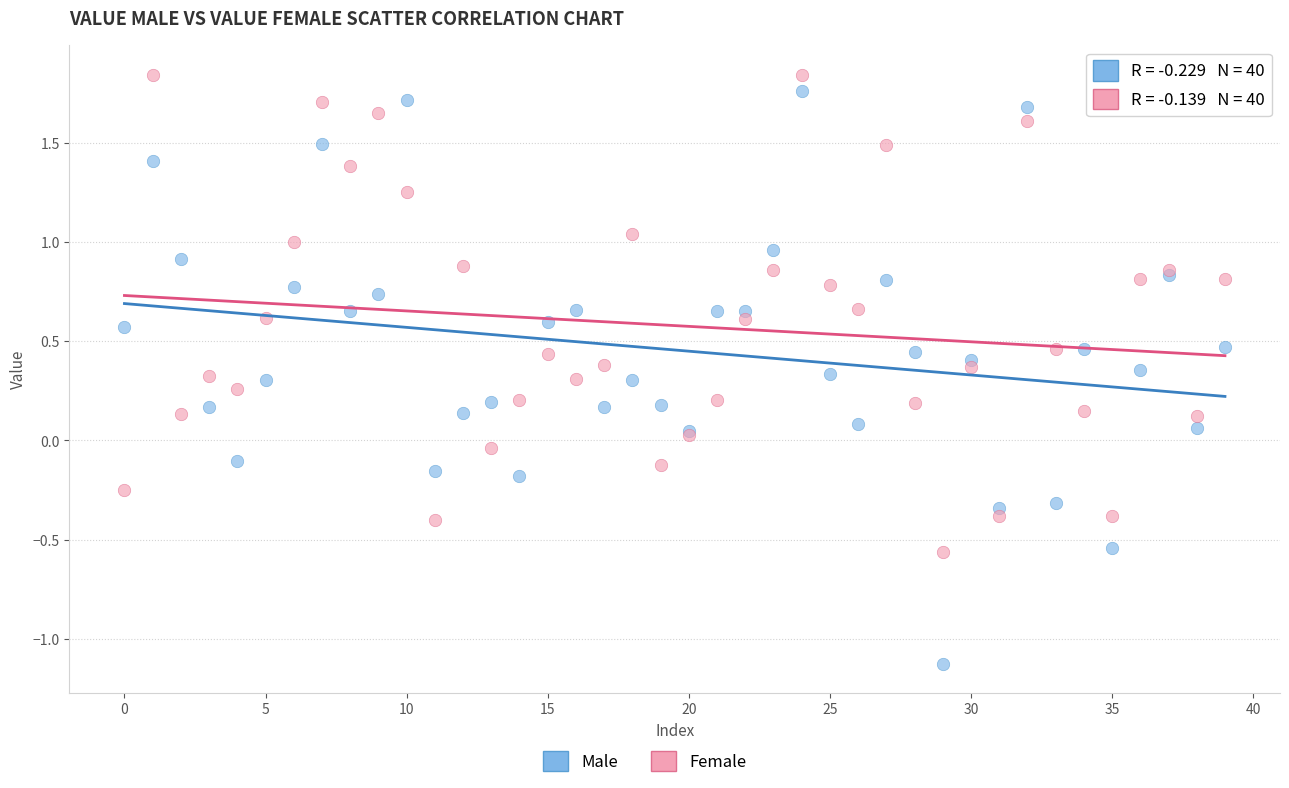

Which series contains the lowest Y value?

Male